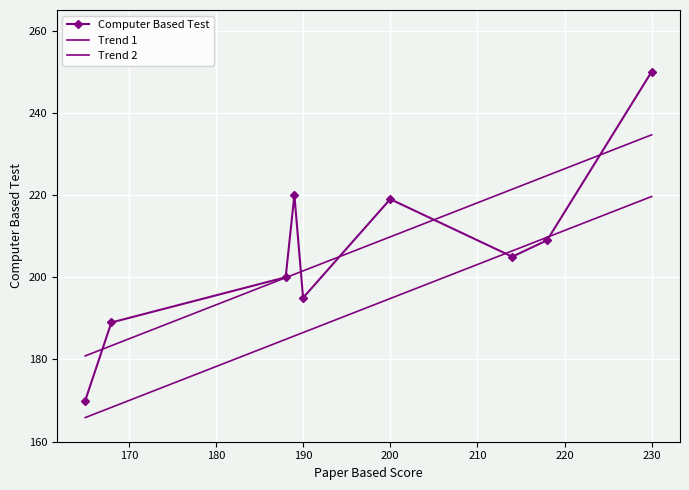

Where is the data nearest to the value 210?

218